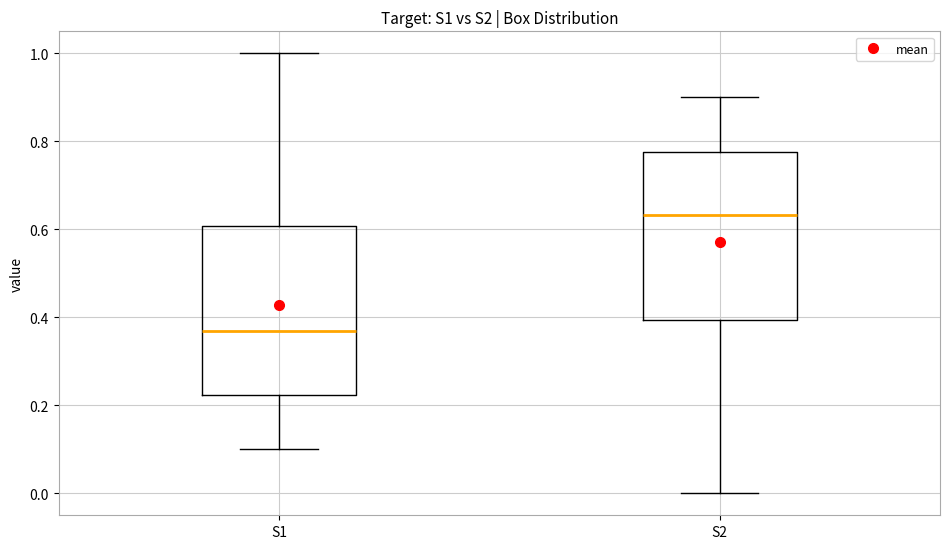

Where does the lower whisker of the box for S1 end on the y-axis? The values are not printed on the chart, so give them approximately, as read against the axis.

0.10